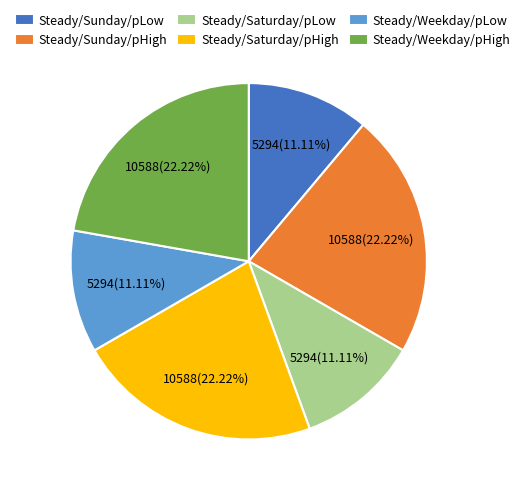

To the nearest percent, what portion does Steady/Weekday/pLow represent?

11%